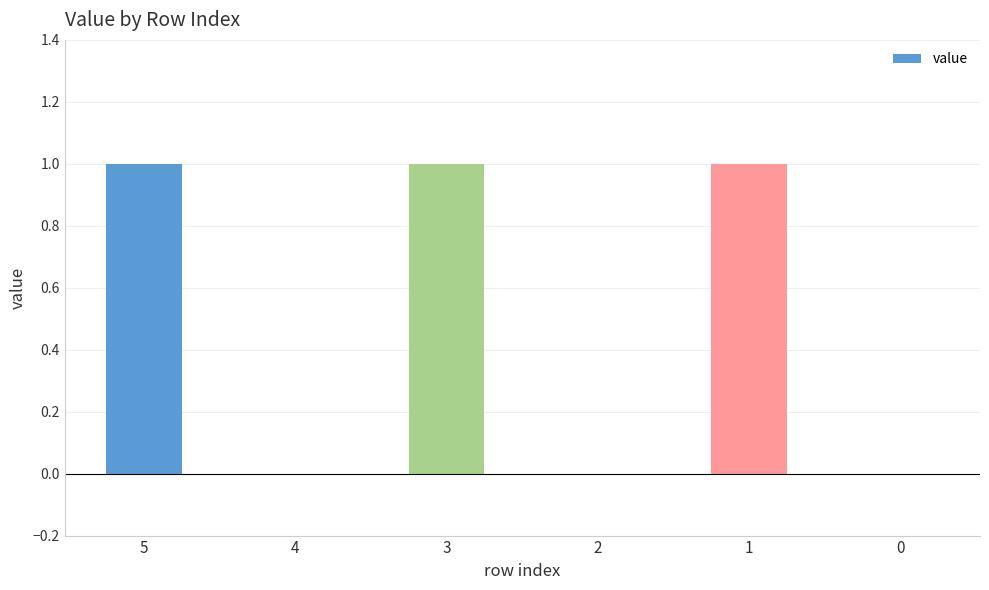

The value at 0 is 0. True or false?

True